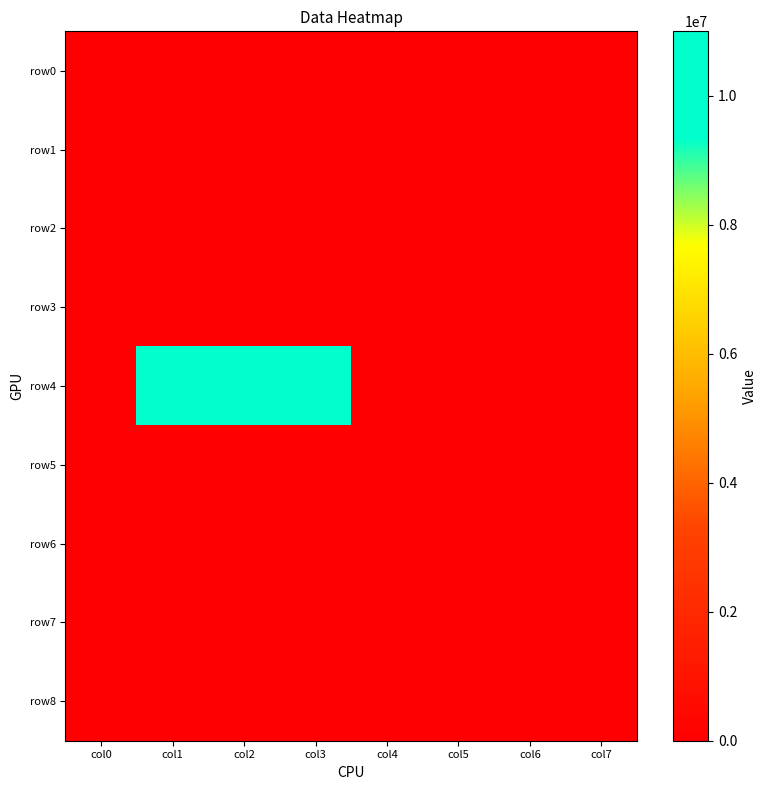

Reading left to right, transcribe all the data shown in this chart.

row0: col0=0	col1=0	col2=0	col3=0	col4=0	col5=0	col6=0	col7=0
row1: col0=0	col1=0	col2=0	col3=0	col4=0	col5=0	col6=0	col7=0
row2: col0=0	col1=0	col2=0	col3=0	col4=0	col5=0	col6=0	col7=0
row3: col0=0	col1=0	col2=0	col3=0	col4=0	col5=0	col6=0	col7=0
row4: col0=0	col1=11000000	col2=11000000	col3=11000000	col4=0	col5=0	col6=0	col7=0
row5: col0=0	col1=0	col2=0	col3=0	col4=0	col5=0	col6=0	col7=0
row6: col0=0	col1=0	col2=0	col3=0	col4=0	col5=0	col6=0	col7=0
row7: col0=0	col1=0	col2=0	col3=0	col4=0	col5=0	col6=0	col7=0
row8: col0=0	col1=0	col2=0	col3=0	col4=0	col5=0	col6=0	col7=0